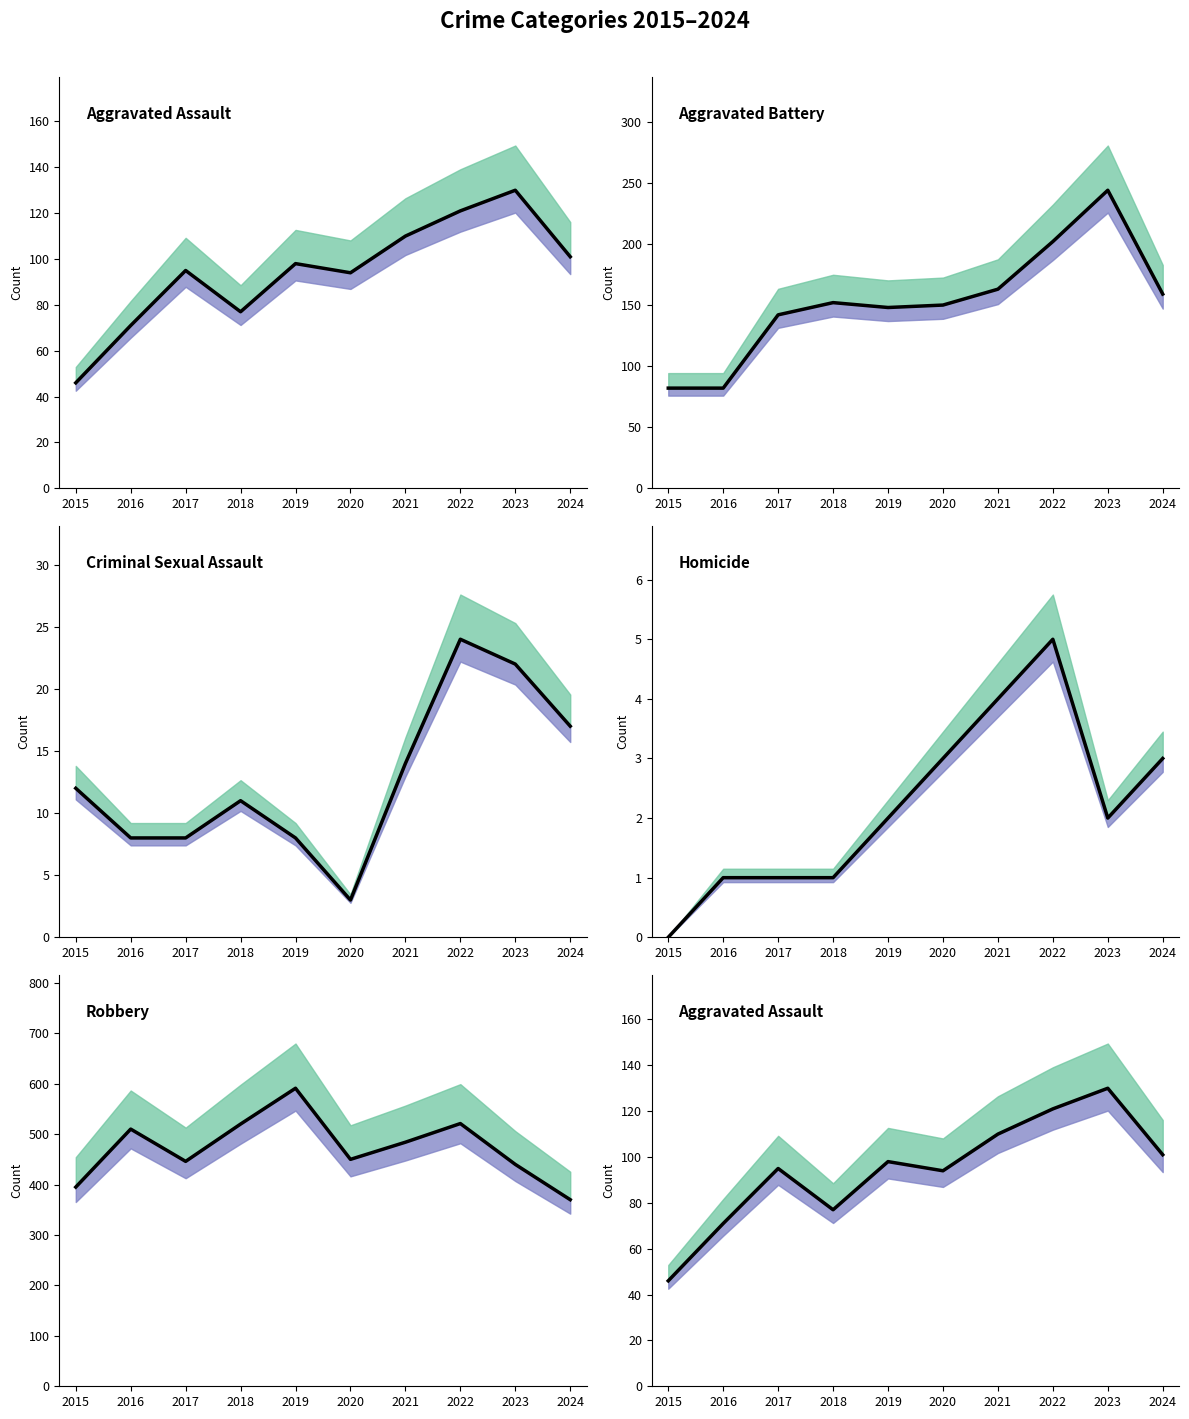

True or false: Criminal Sexual Assault and Homicide cross at least once.

False